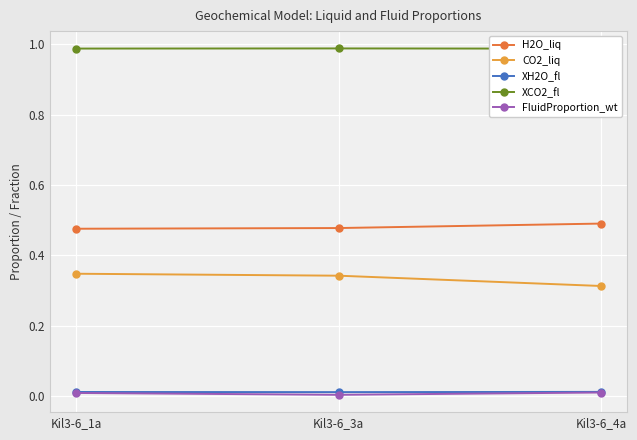

Between Kil3-6_1a and Kil3-6_4a, which series saw the biggest shift?

CO2_liq